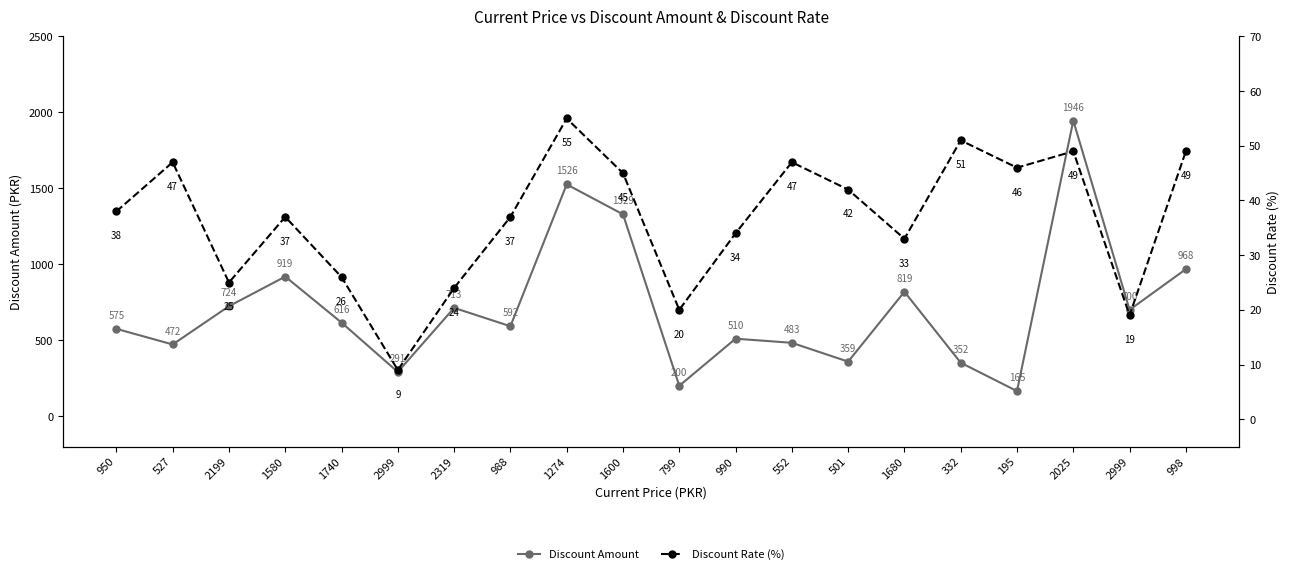

What is the minimum value for Discount Rate (%)?

9.0